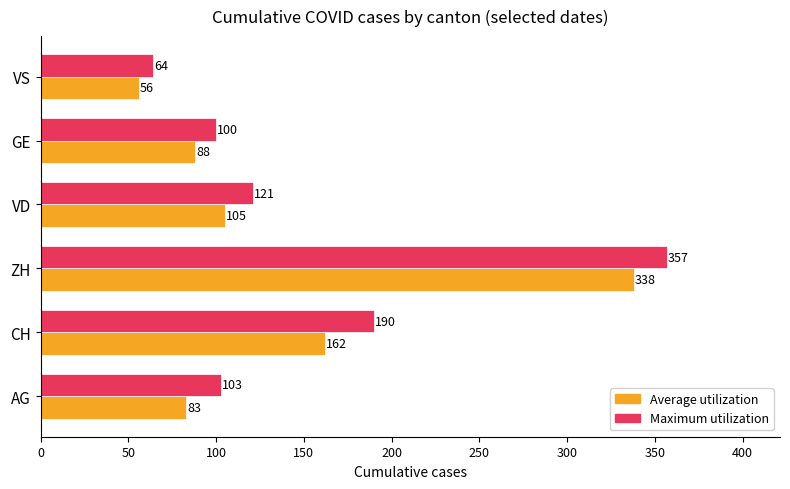

At which category is the sum across all series the highest?

ZH